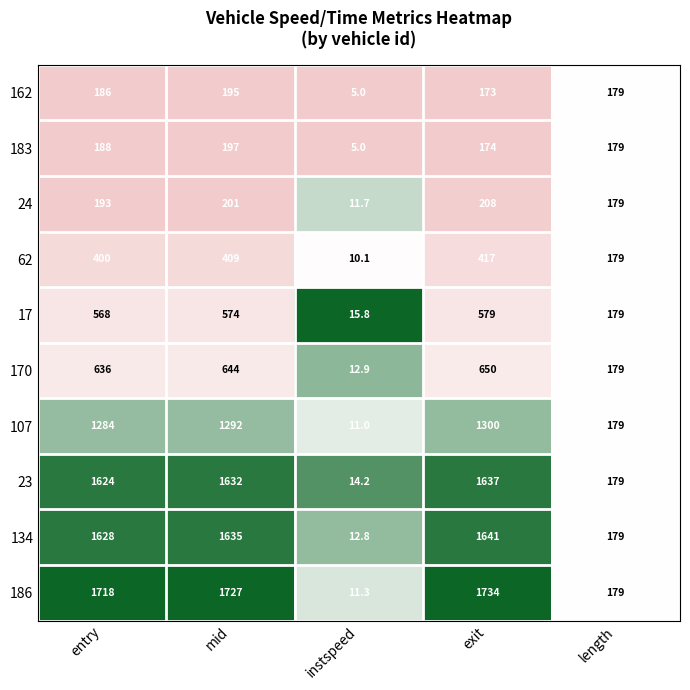

What is the average value of the 107 series?

813.2